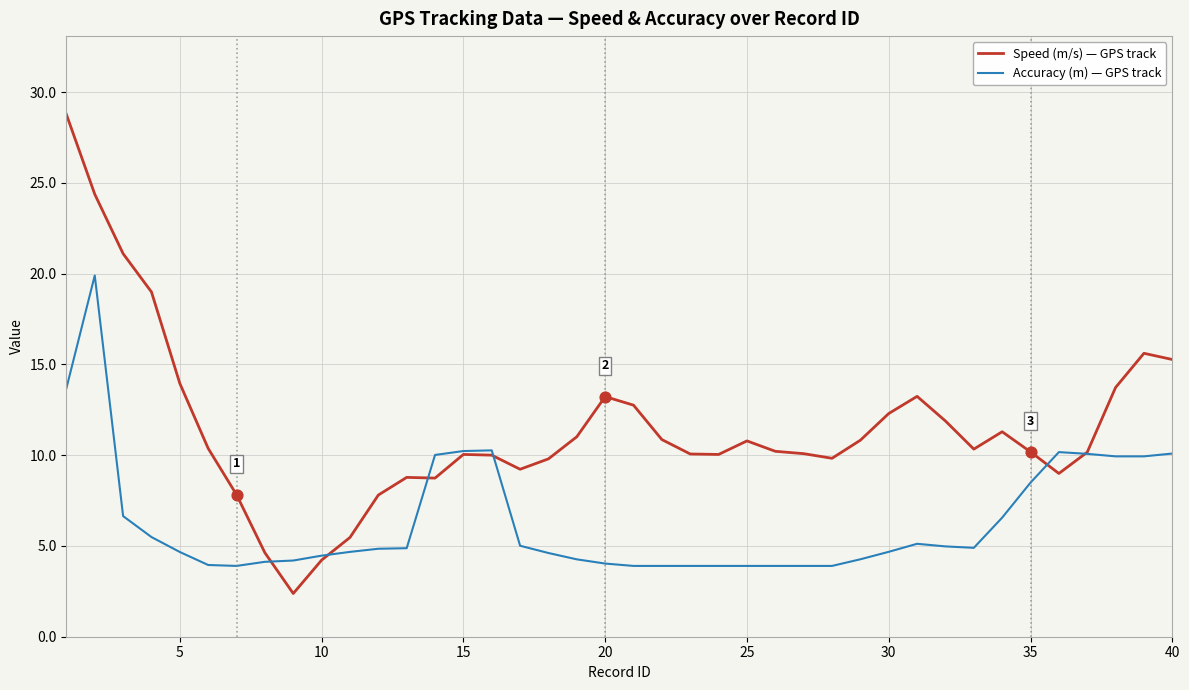

Rank the series by their maximum value, from highest to lowest.

Speed (m/s) — GPS track, Accuracy (m) — GPS track